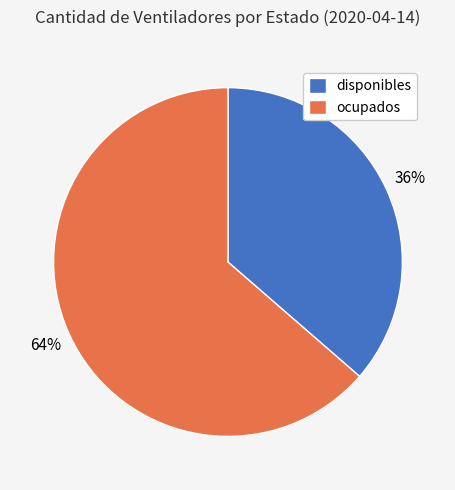

Does any single category account for the majority?

Yes